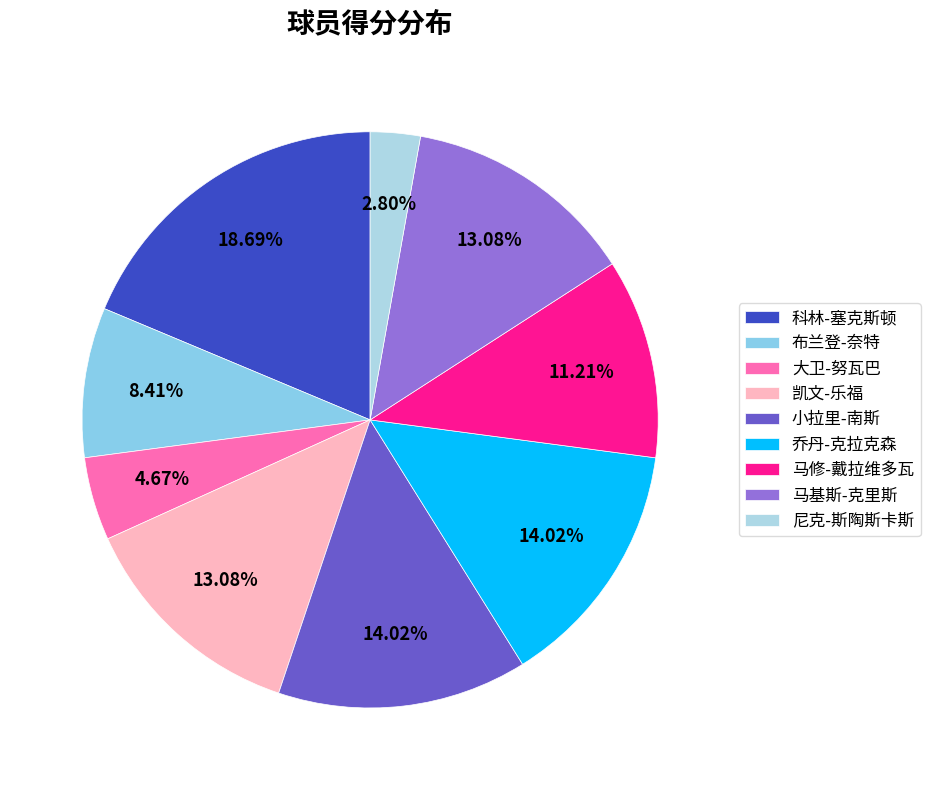

Count the number of slices in the pie.

9